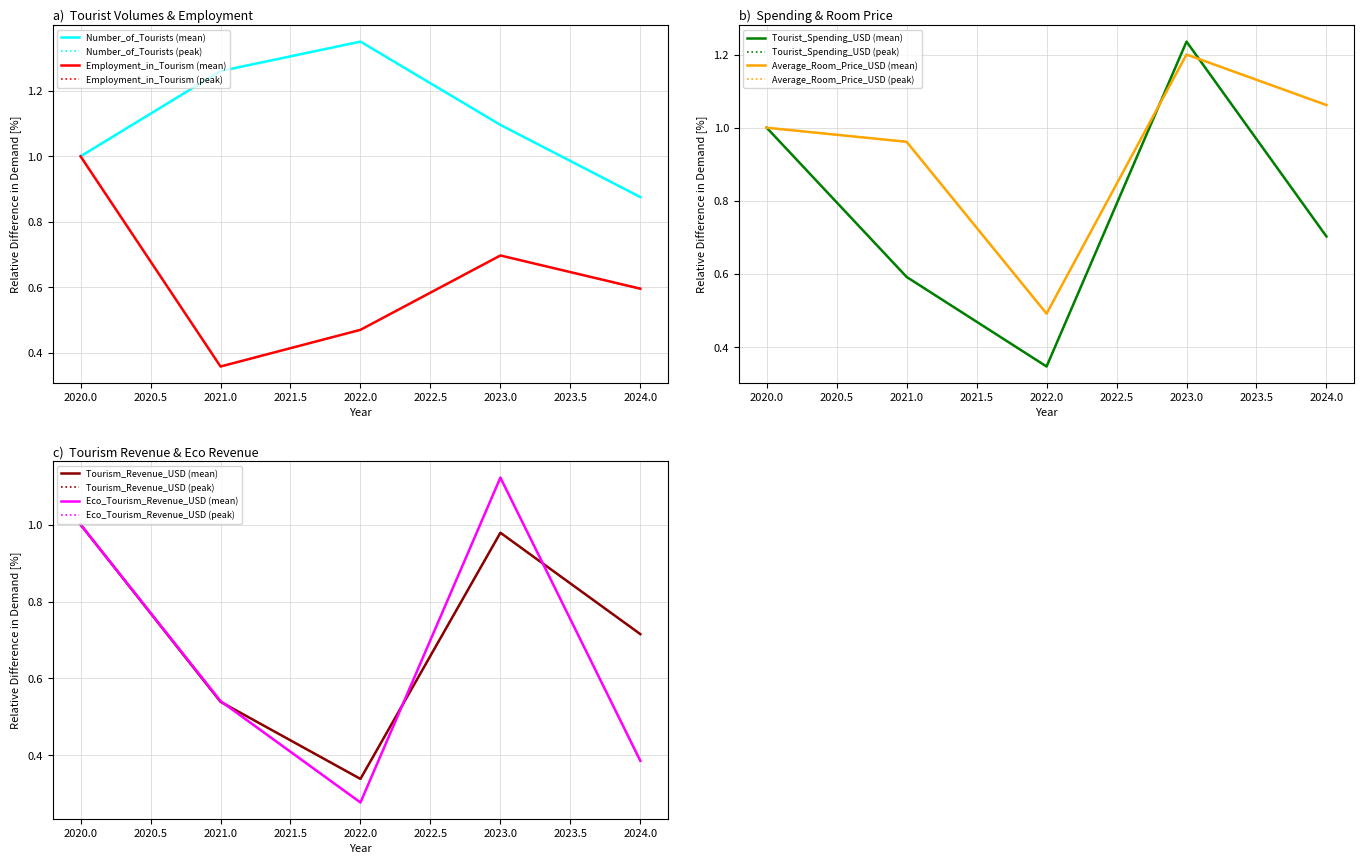

At 2023, list the series in order from smallest to largest.

Employment_in_Tourism, Tourism_Revenue_USD, Number_of_Tourists, Eco_Tourism_Revenue_USD, Average_Room_Price_USD, Tourist_Spending_USD